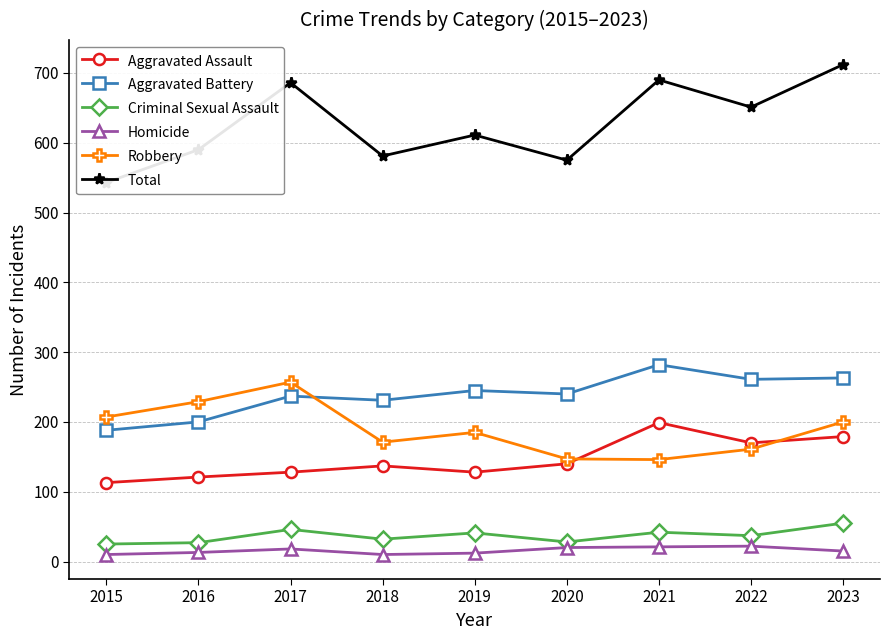

What is the sum of the Robbery values at 2018 and 2019?

356